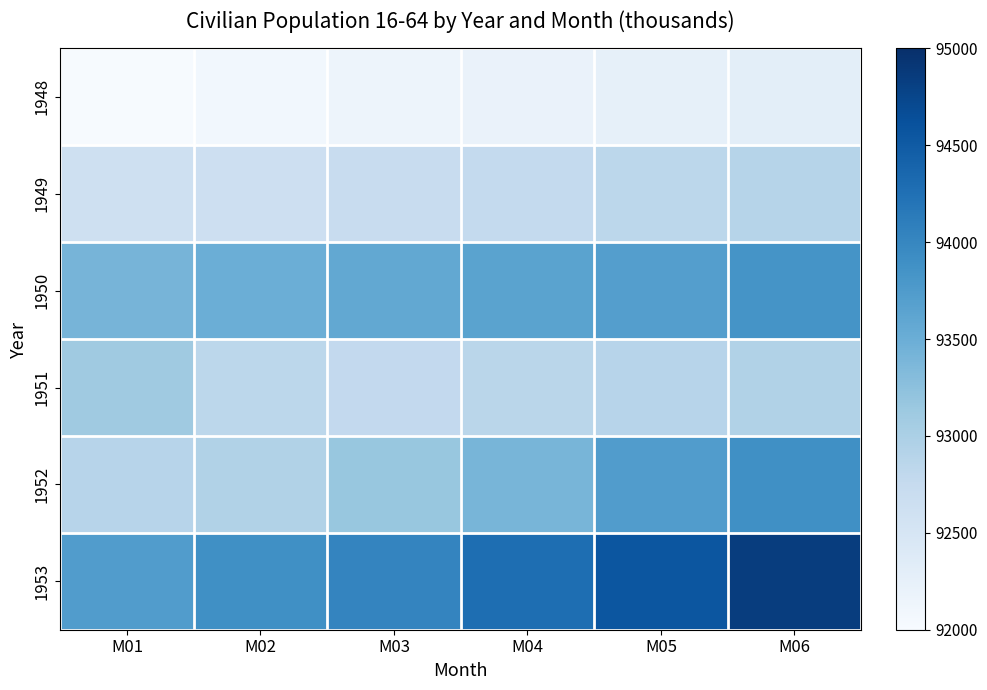

Rank the series by their maximum value, from highest to lowest.

1953, 1952, 1950, 1951, 1949, 1948